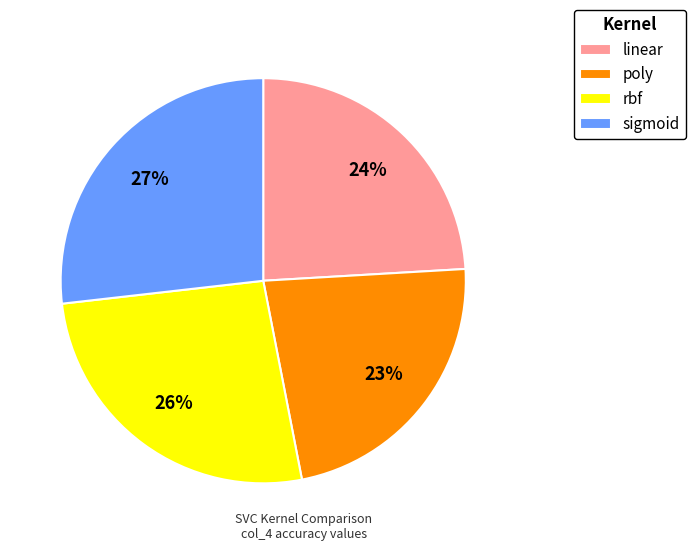

Combined, do rbf and poly account for over 50%?

No